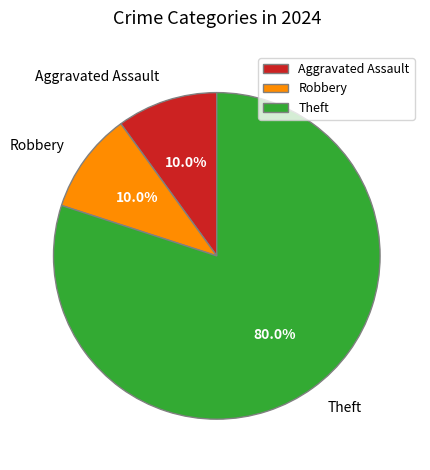

How many segments does this pie chart have?

3